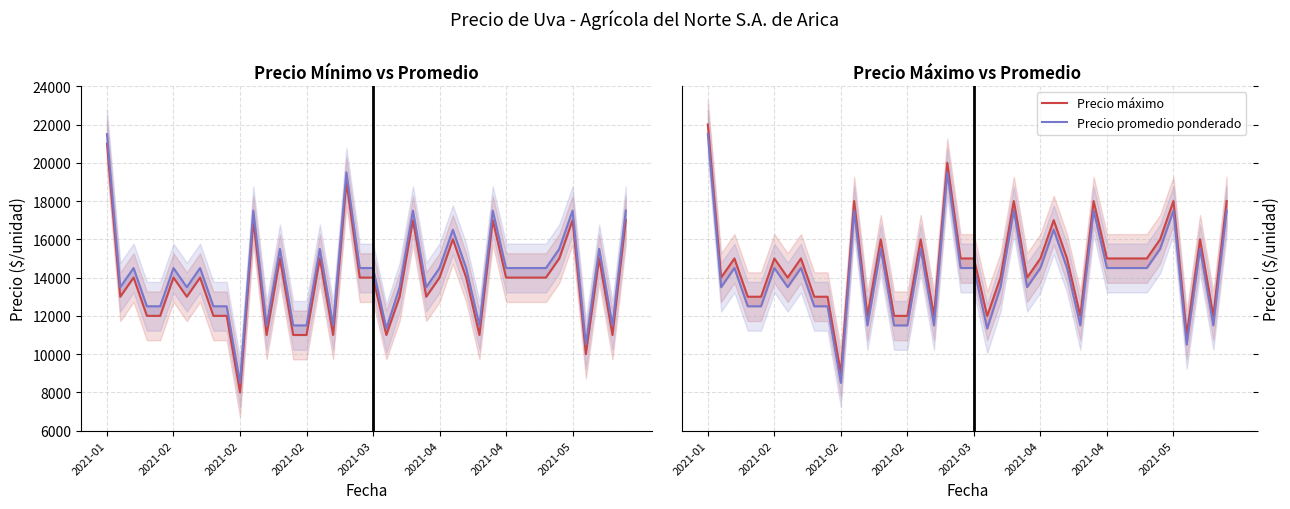

What is the difference between the maximum and minimum values in the Precio máximo series?

13000